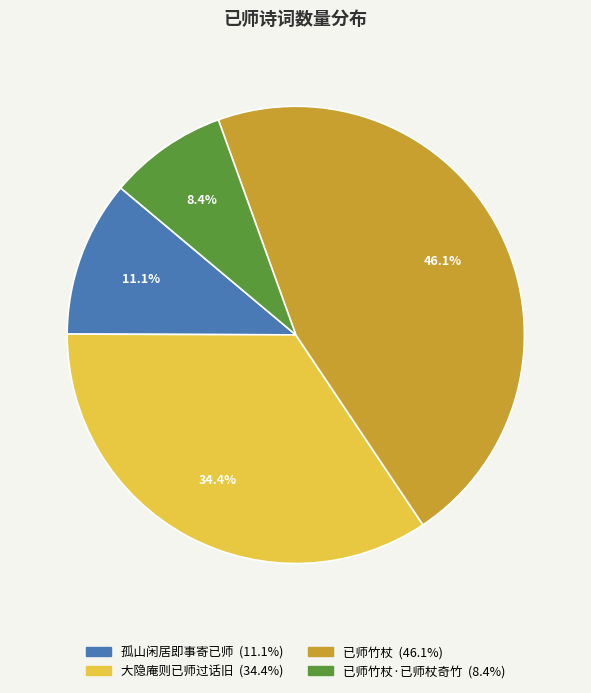

Is there a majority slice in this chart?

No